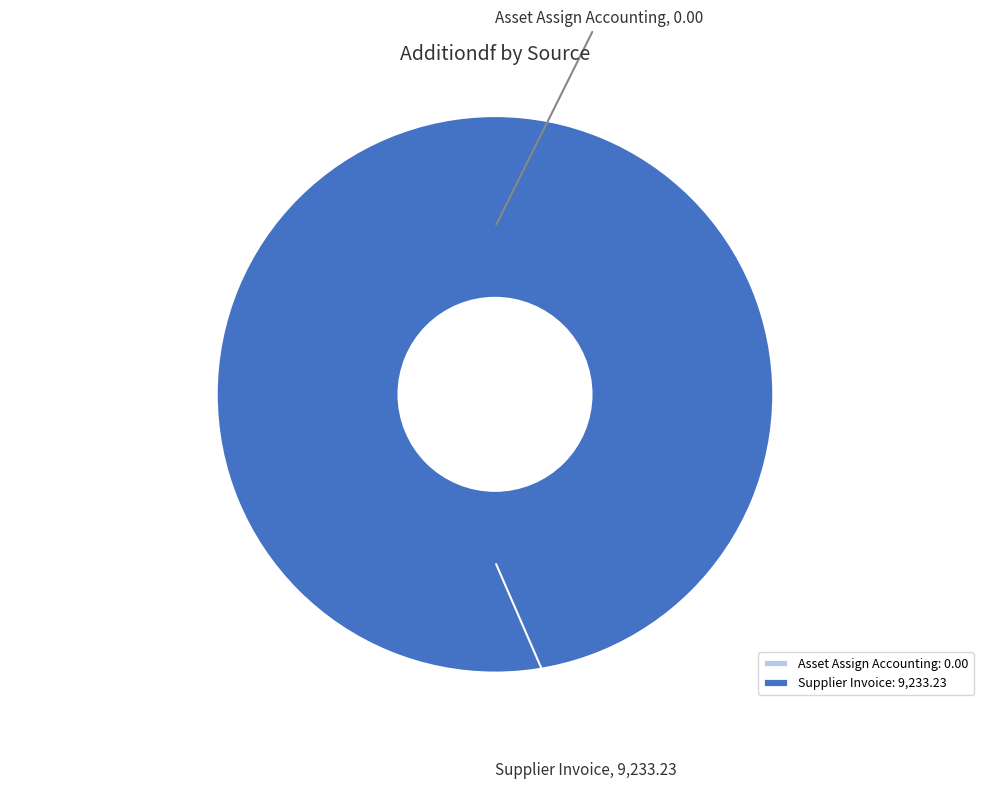

Which slice is the largest?

Supplier Invoice